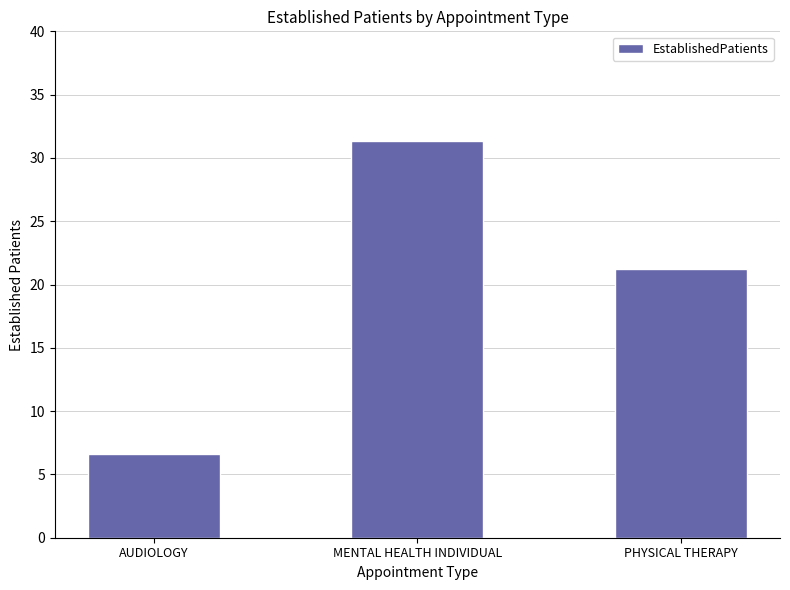

What is the sum of the values at PHYSICAL THERAPY and AUDIOLOGY?

27.8